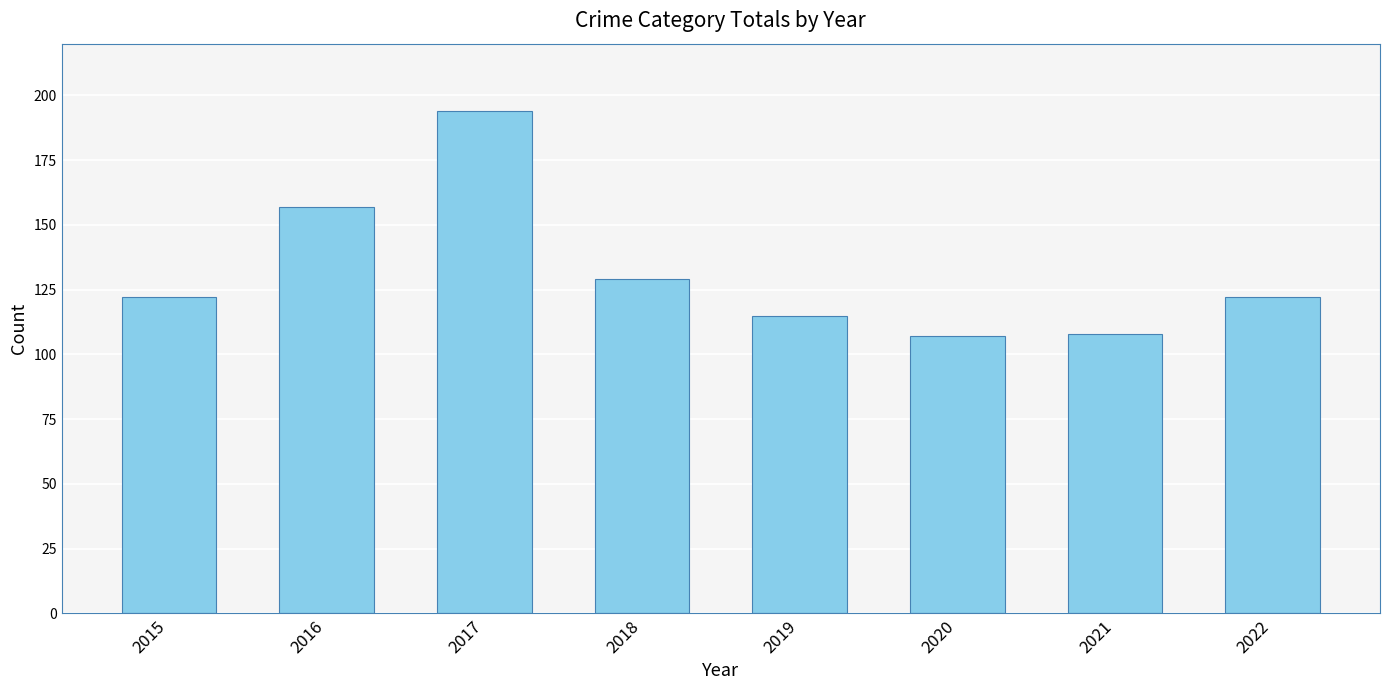

Which label corresponds to the largest value in the chart?

2017